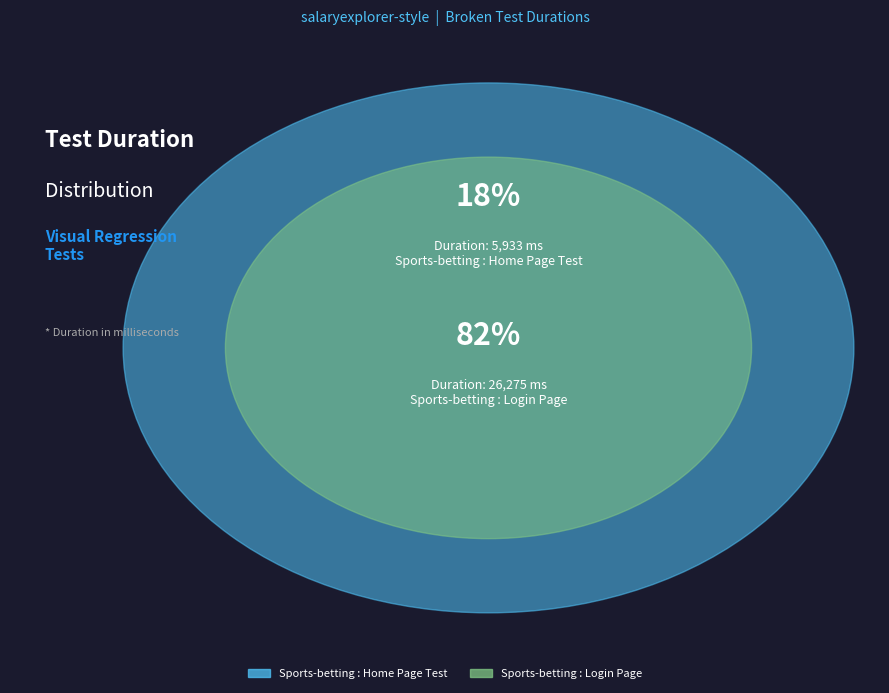

Does Sports-betting : Login Page account for over 50% of the chart?

Yes